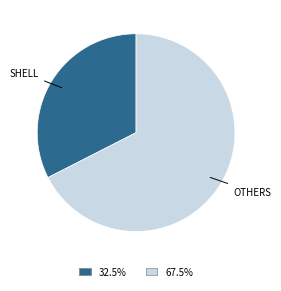

Is there any slice that represents more than half of the pie?

Yes